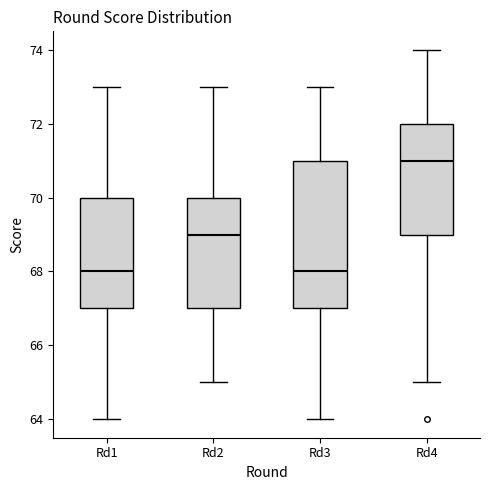

Reading left to right, read every box against the y-axis: the position of its median line, the range the box covers, and the ends of its whiskers. The values are not printed on the chart, so give them approximately, as read against the axis.

Rd1: median 68, box 67 to 70, whiskers 64 to 73
Rd2: median 69, box 67 to 70, whiskers 65 to 73
Rd3: median 68, box 67 to 71, whiskers 64 to 73
Rd4: median 71, box 69 to 72, whiskers 65 to 74